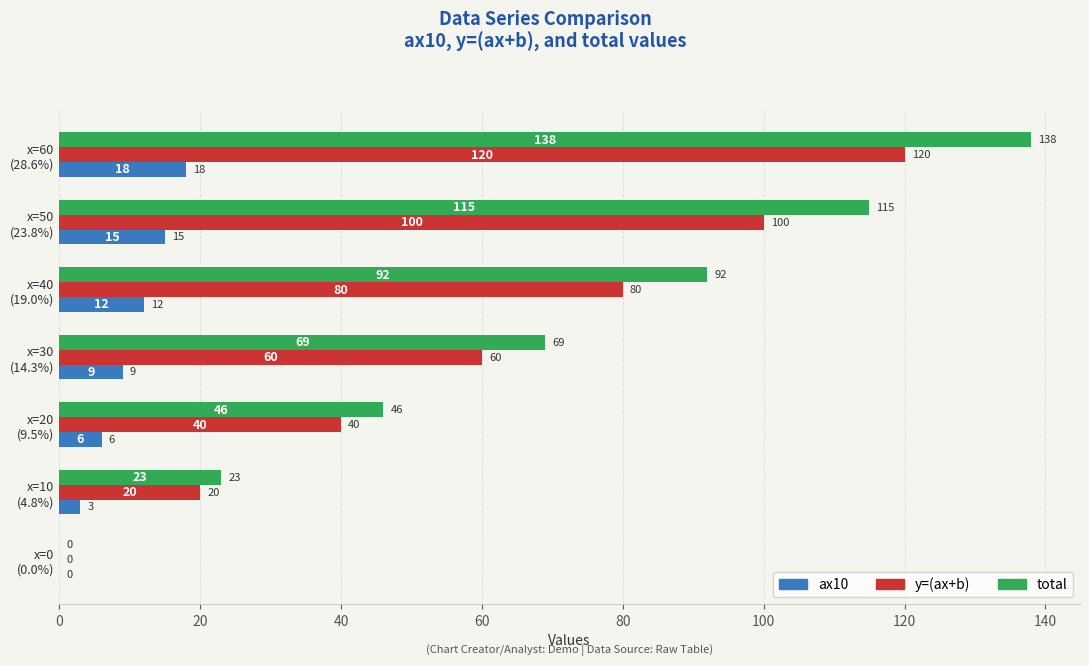

Count the ax10 values in the range 3 to 15.

5